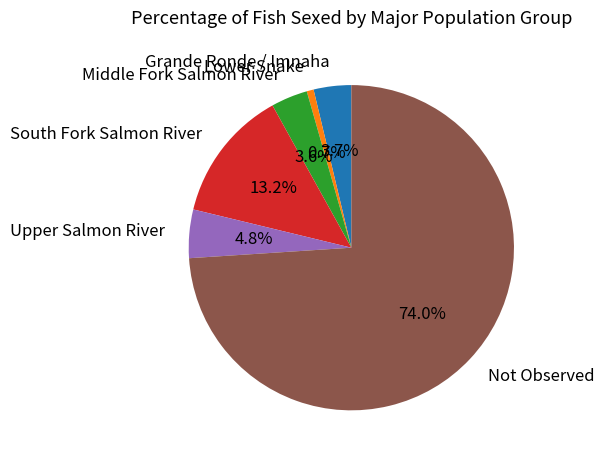

What is the largest slice in the pie chart?

Not Observed